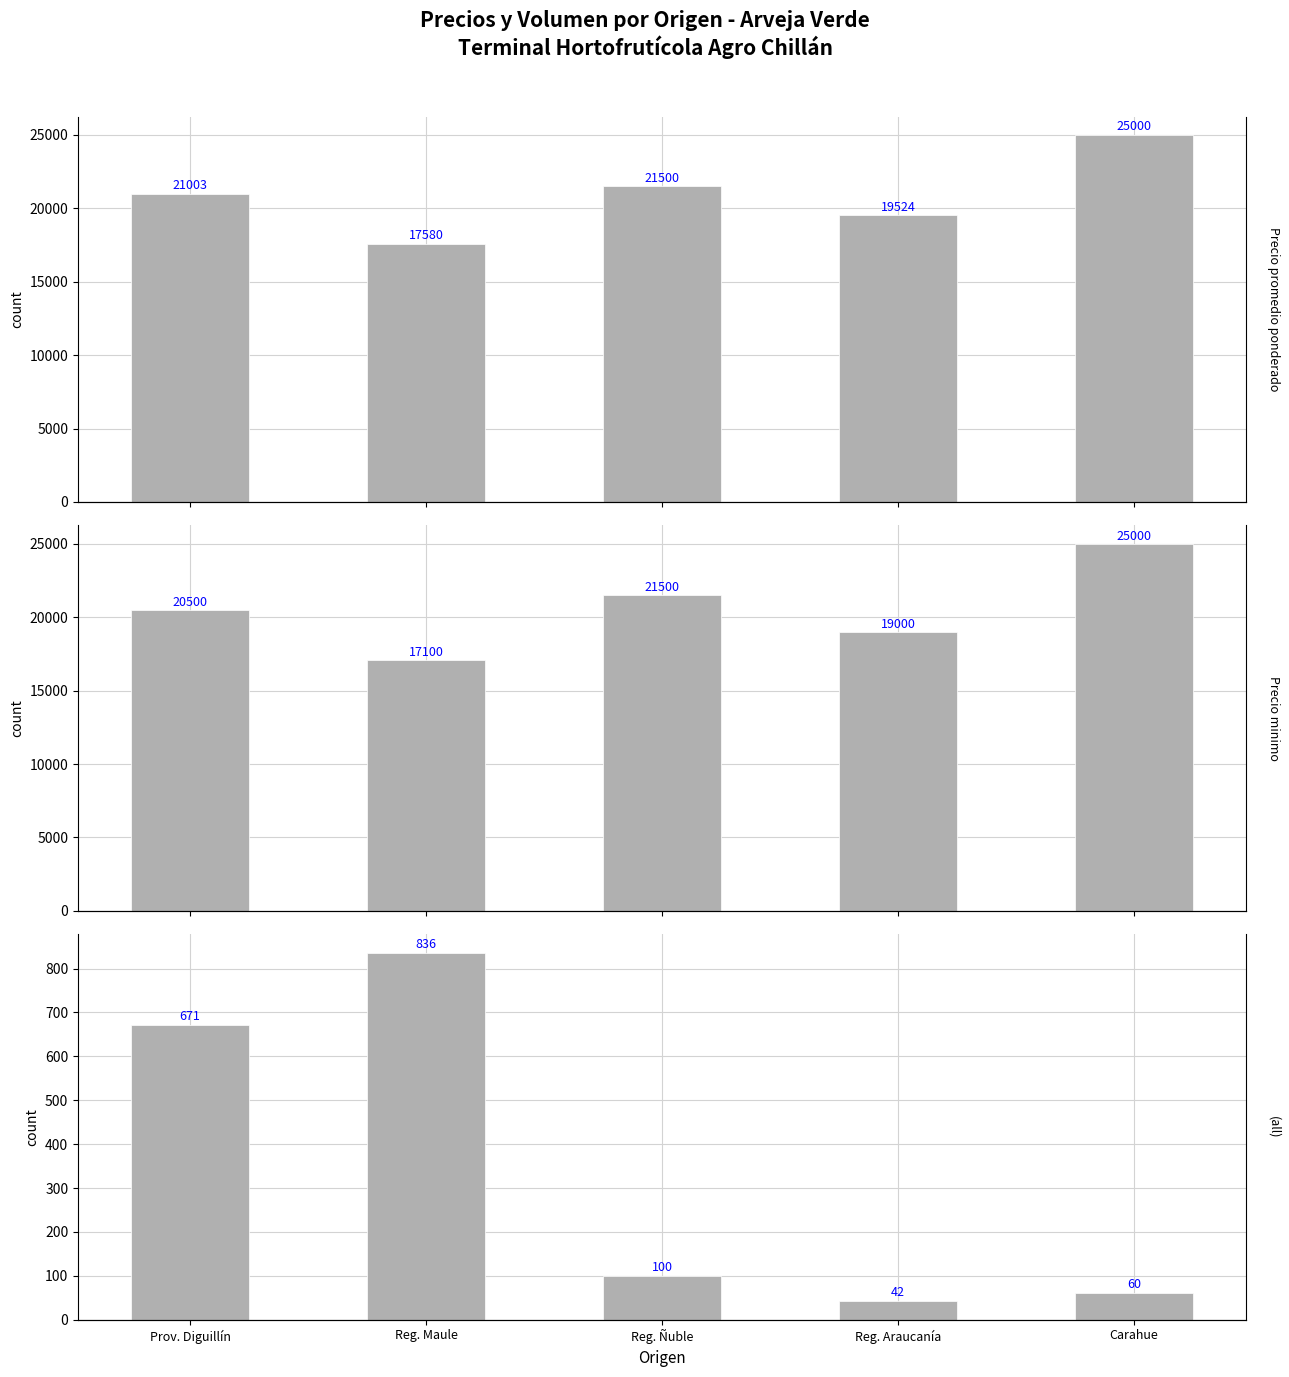

What is the label of the 1st bar from the right?

Carahue